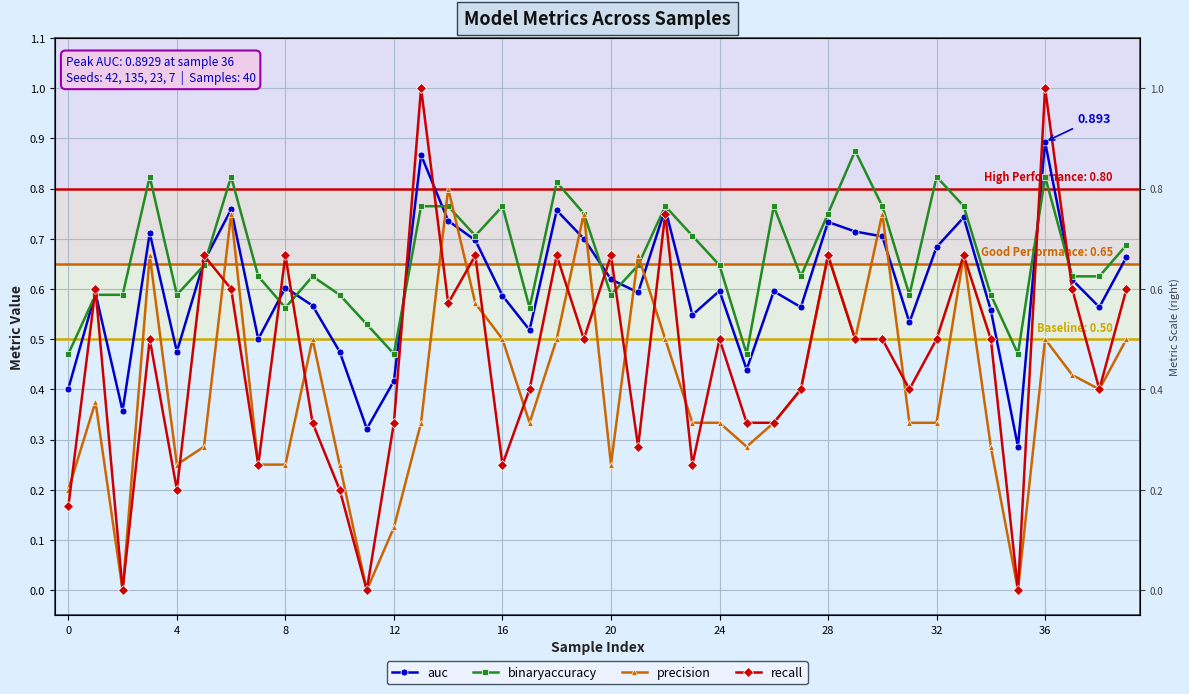

What is the sum of all auc values?

24.1